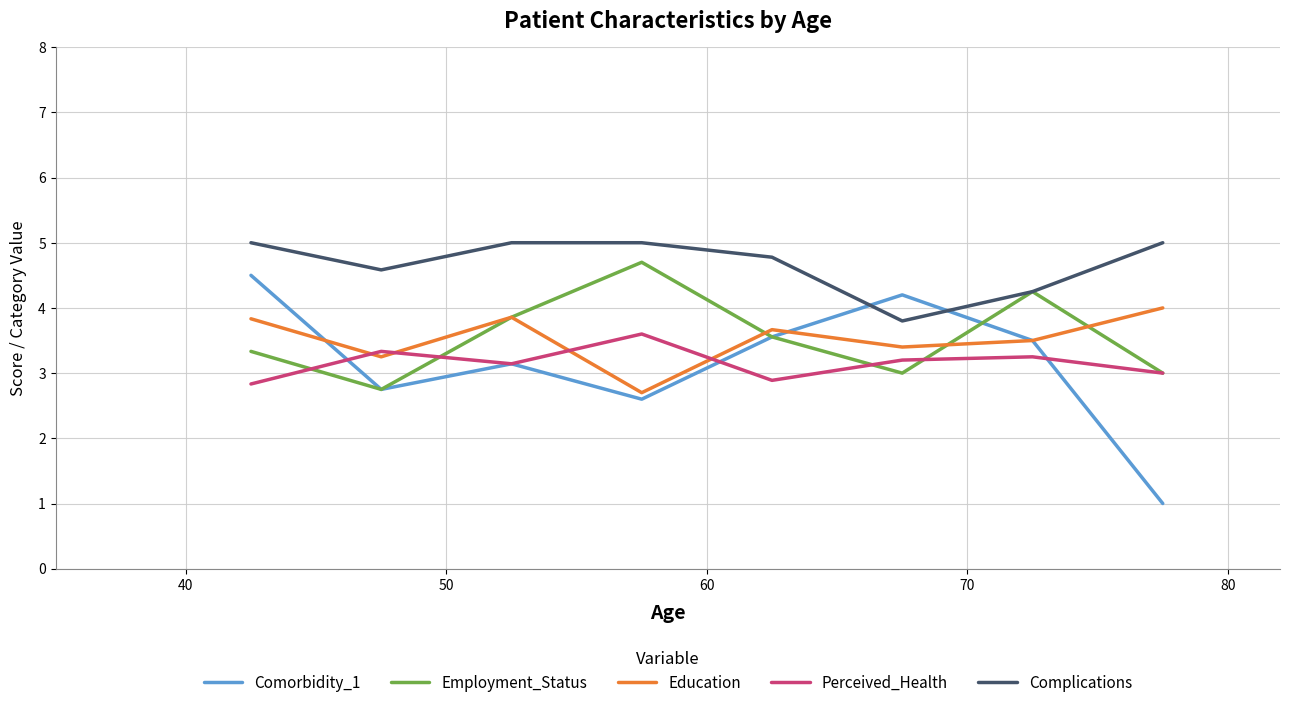

What are all the series names shown in the legend?

Comorbidity_1, Employment_Status, Education, Perceived_Health, Complications